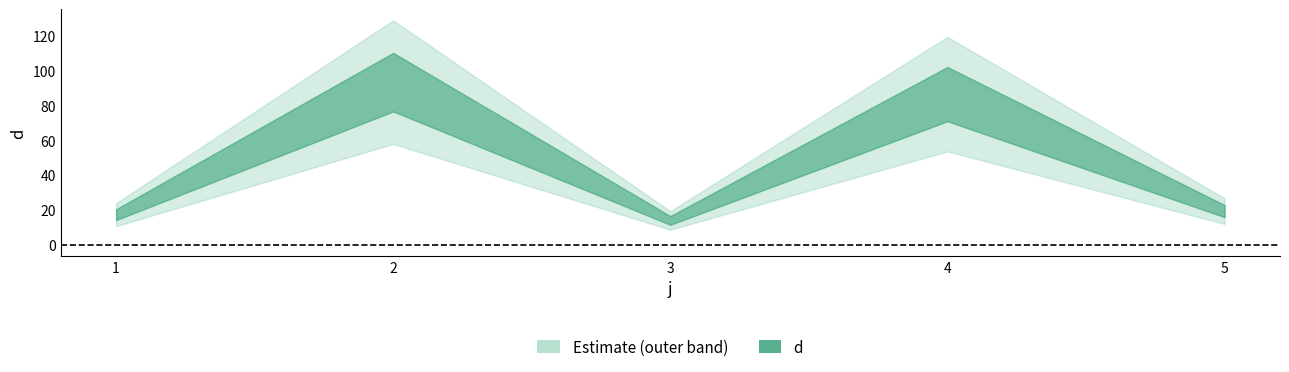

What is the change in value from 3 to 4?

+72.5